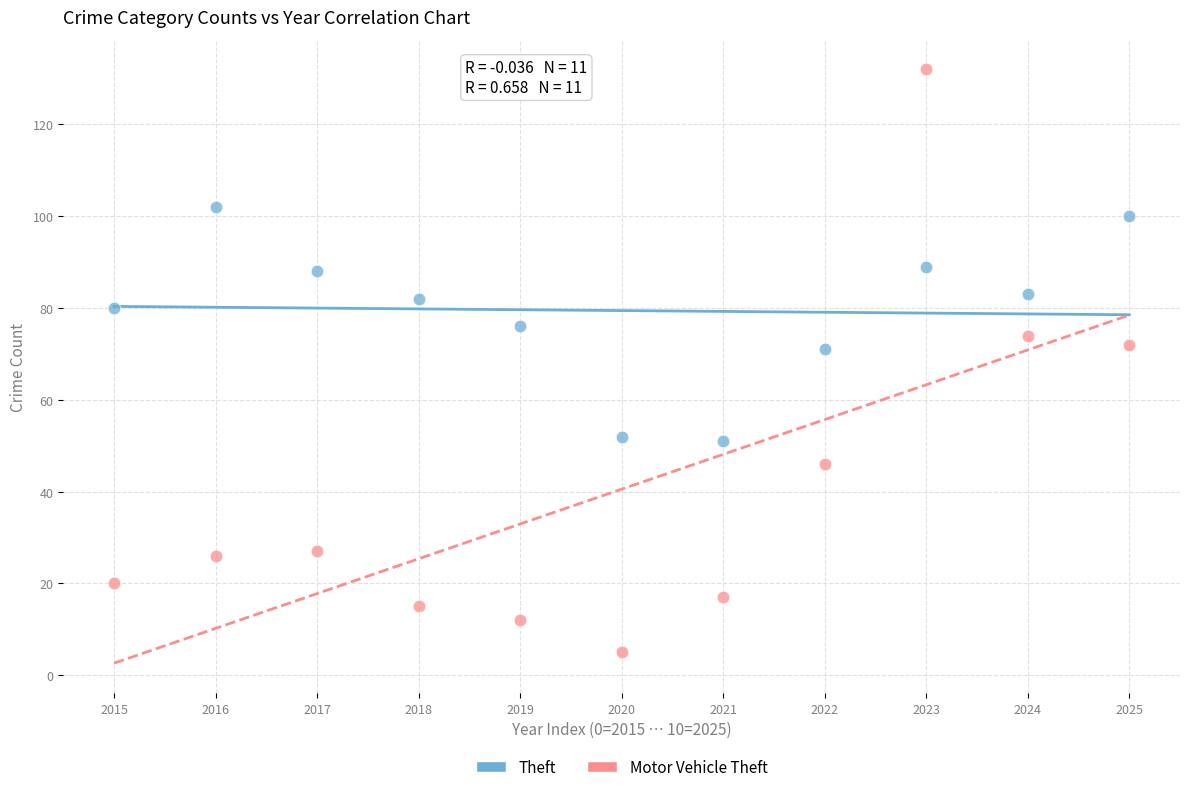

Which series reaches the maximum Y coordinate?

Motor Vehicle Theft